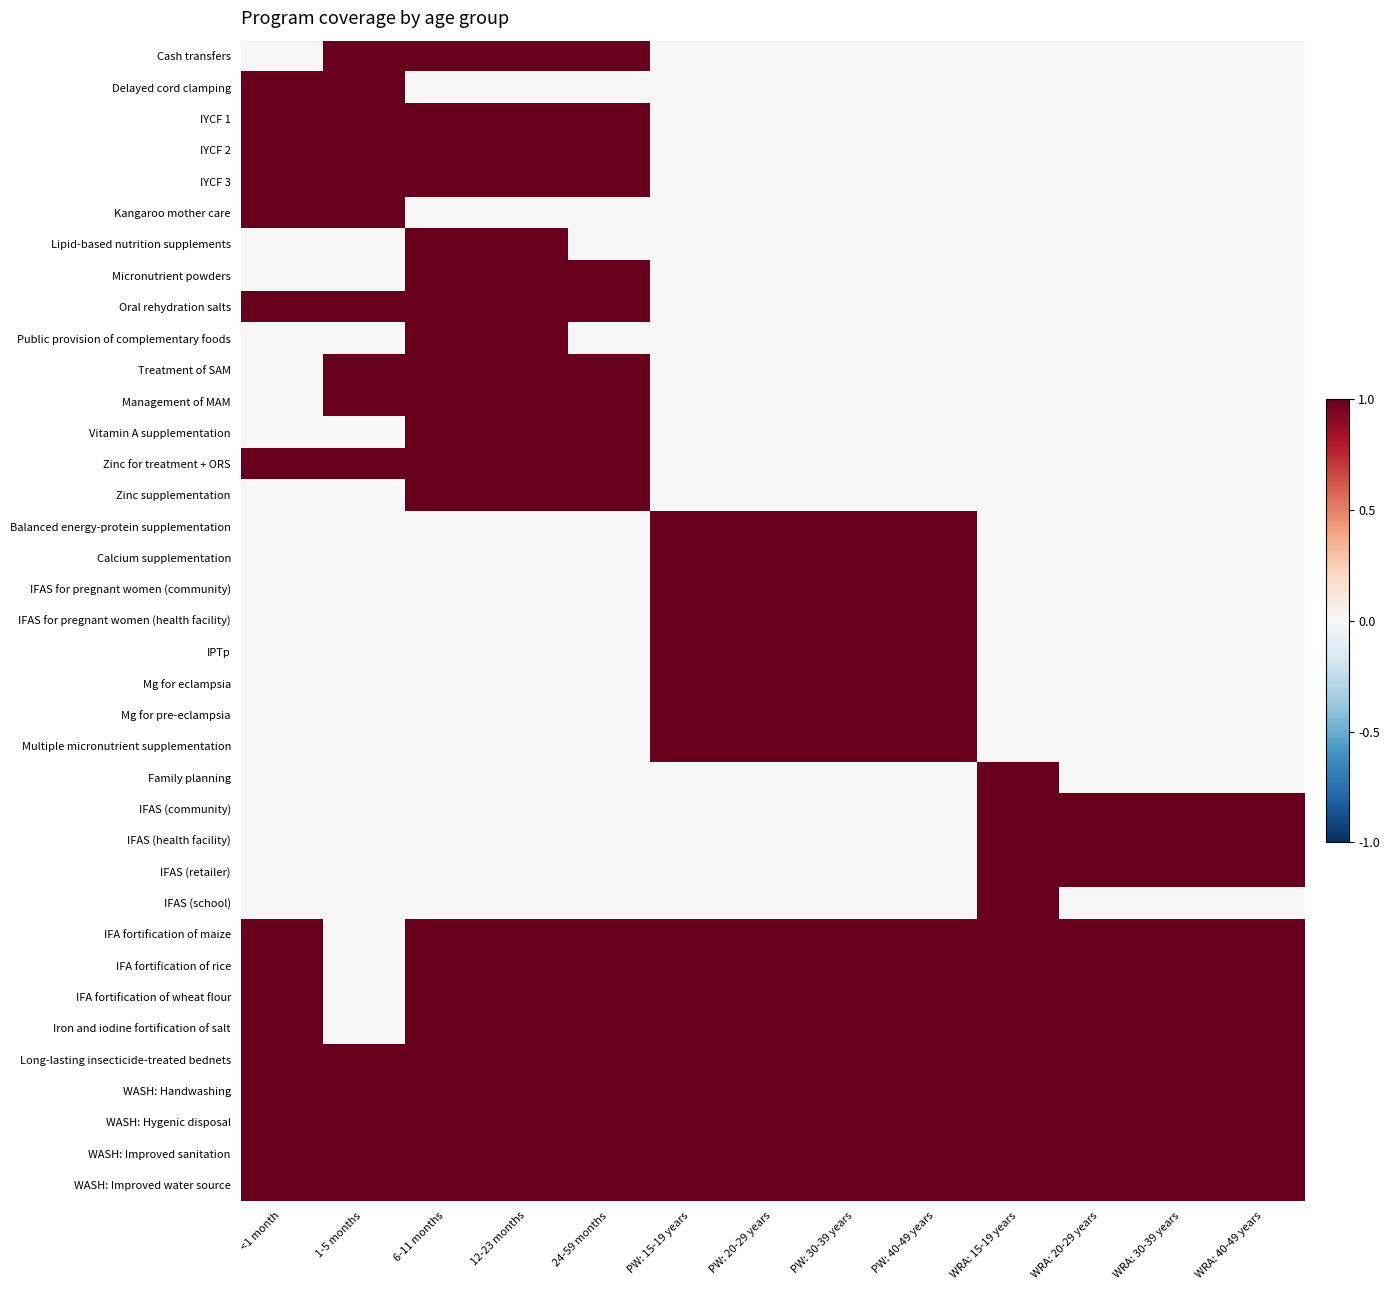

At PW: 20-29 years, list the series in order from largest to smallest.

Balanced energy-protein supplementation, Calcium supplementation, IFAS for pregnant women (community), IFAS for pregnant women (health facility), IPTp, Mg for eclampsia, Mg for pre-eclampsia, Multiple micronutrient supplementation, IFA fortification of maize, IFA fortification of rice, IFA fortification of wheat flour, Iron and iodine fortification of salt, Long-lasting insecticide-treated bednets, WASH: Handwashing, WASH: Hygenic disposal, WASH: Improved sanitation, WASH: Improved water source, Cash transfers, Delayed cord clamping, IYCF 1, IYCF 2, IYCF 3, Kangaroo mother care, Lipid-based nutrition supplements, Micronutrient powders, Oral rehydration salts, Public provision of complementary foods, Treatment of SAM, Management of MAM, Vitamin A supplementation, Zinc for treatment + ORS, Zinc supplementation, Family planning, IFAS (community), IFAS (health facility), IFAS (retailer), IFAS (school)